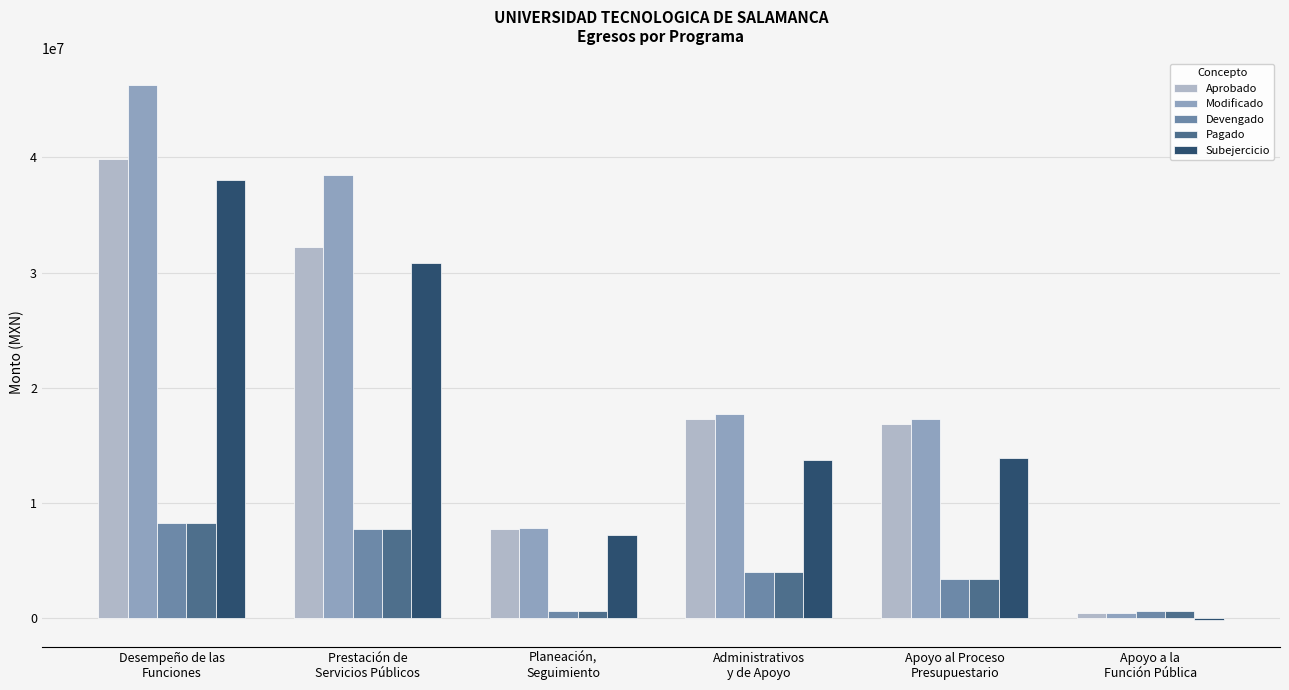

What is the label of the 4th bar from the right?

Planeación,
Seguimiento